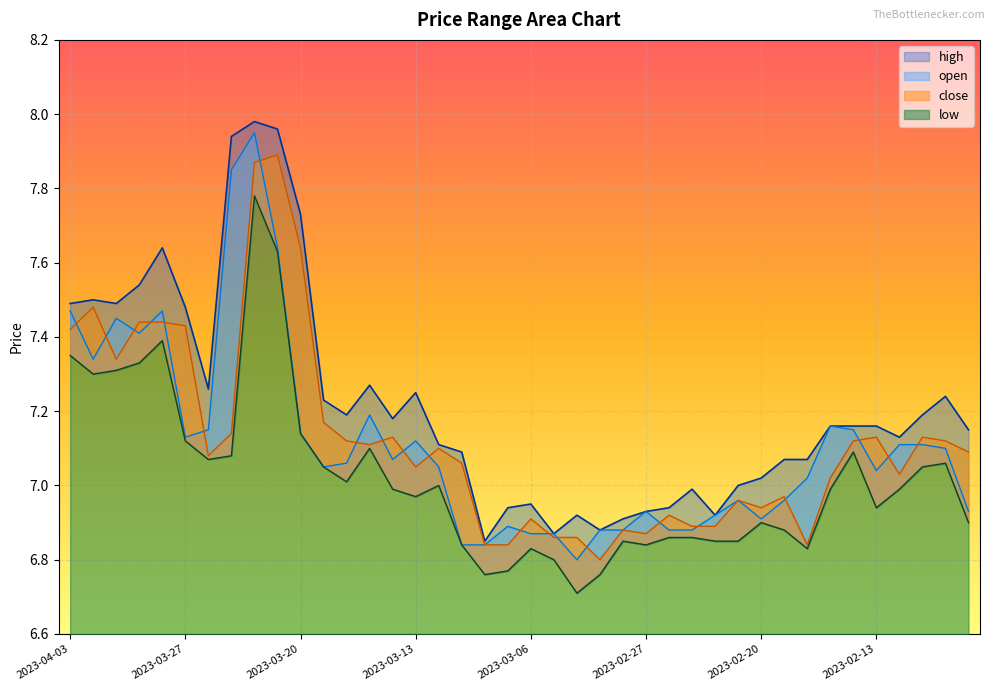

What is the sum of the high values at 2023-03-31 and 2023-03-14?

14.7